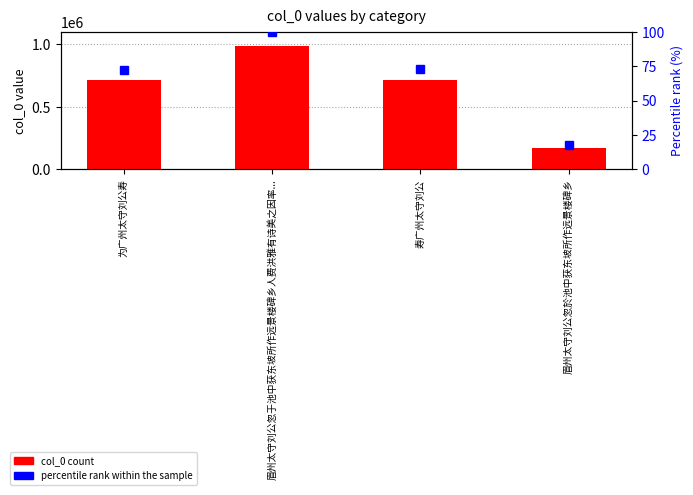

True or false: percentile rank within the sample has a value of 72.8 at 寿广州太守刘公.

True